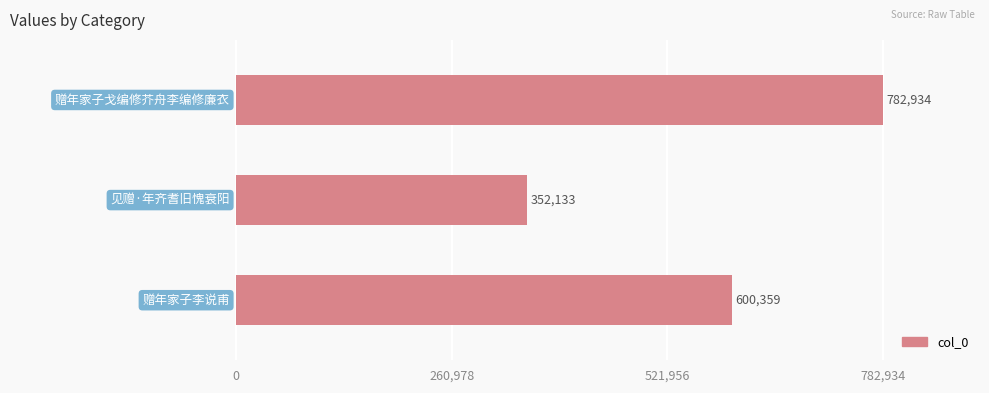

What is the difference between the maximum and second lowest values?

182575